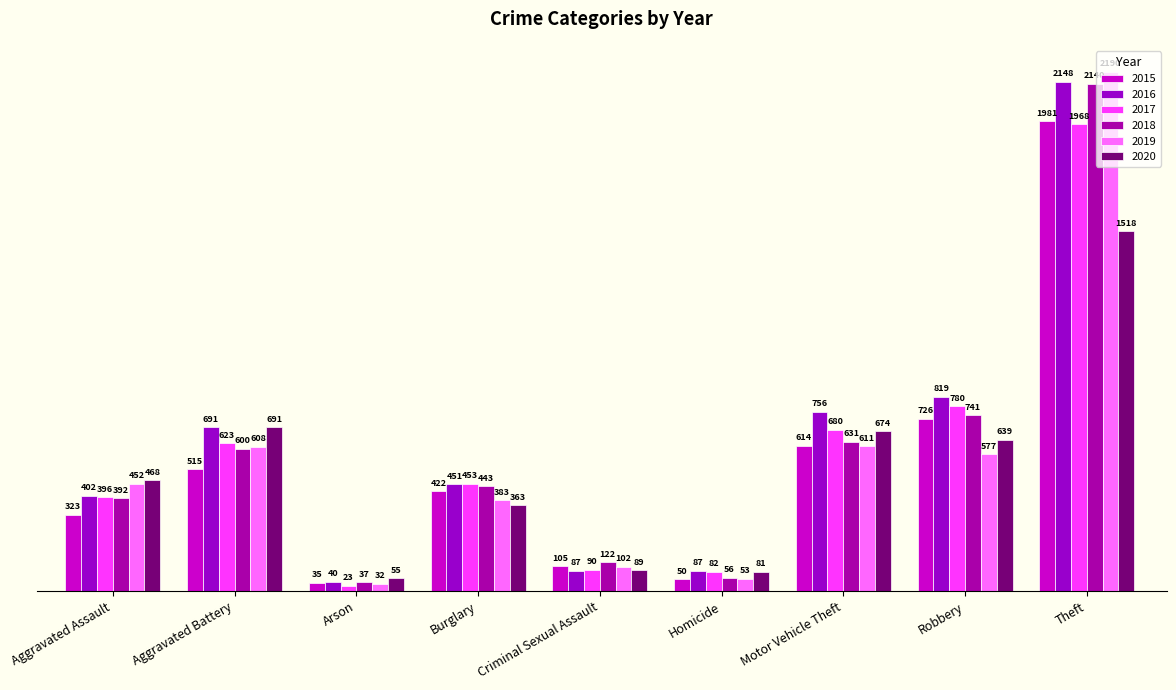

The 2015 series shows 50 at Homicide. True or false?

True